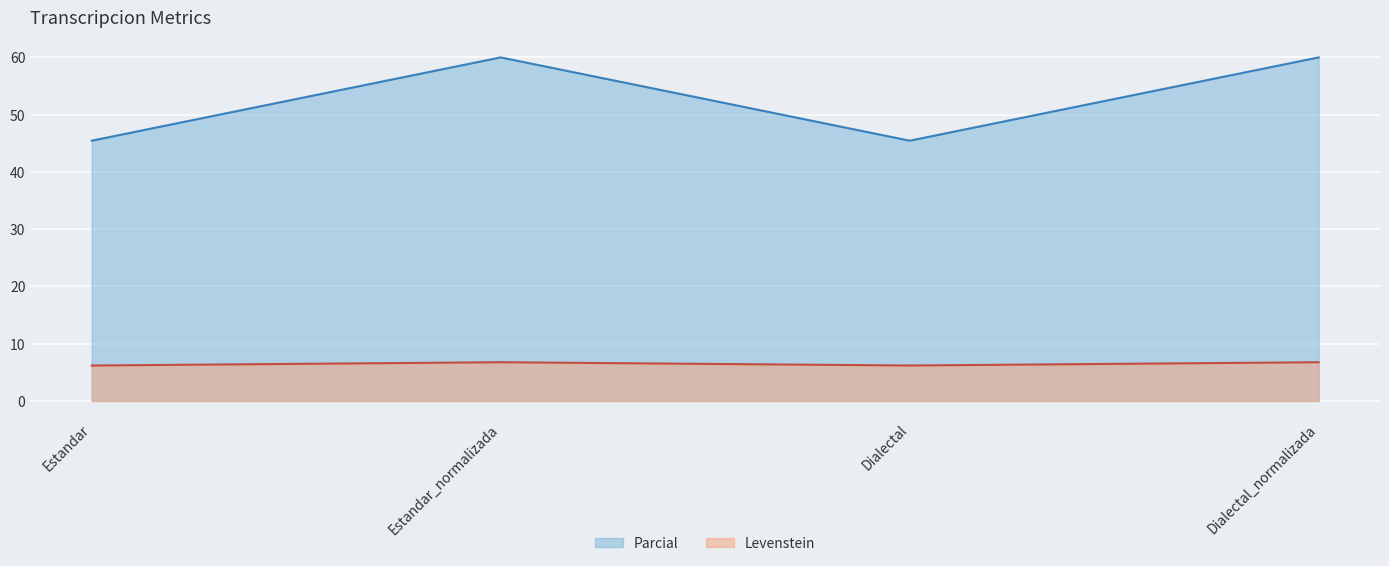

At how many categories does at least one series exceed 30?

4